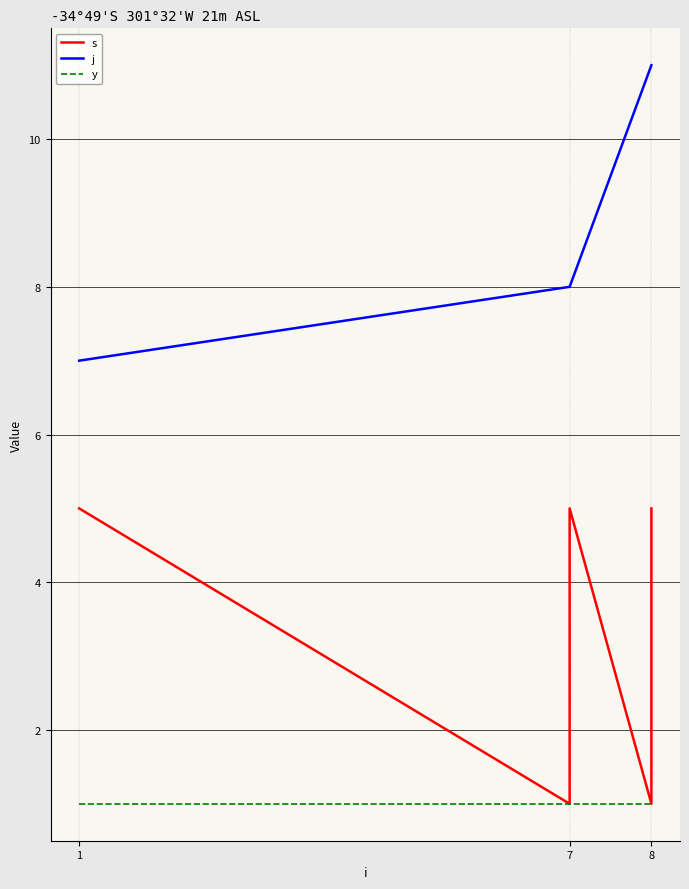

Count the number of data series in this chart.

3